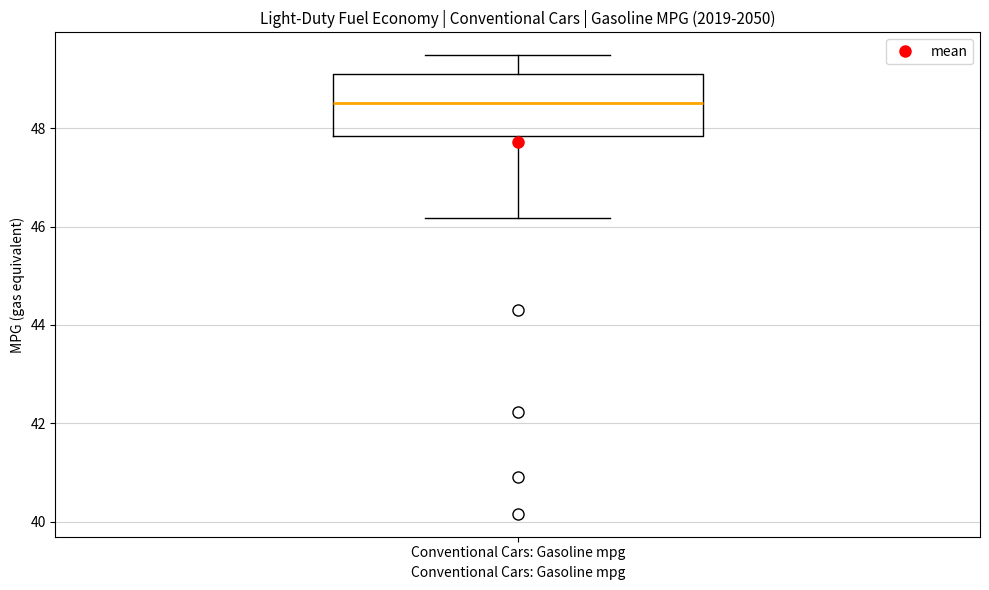

Where does the median line of the box for Conventional Cars: Gasoline mpg sit on the y-axis? The values are not printed on the chart, so give them approximately, as read against the axis.

48.6